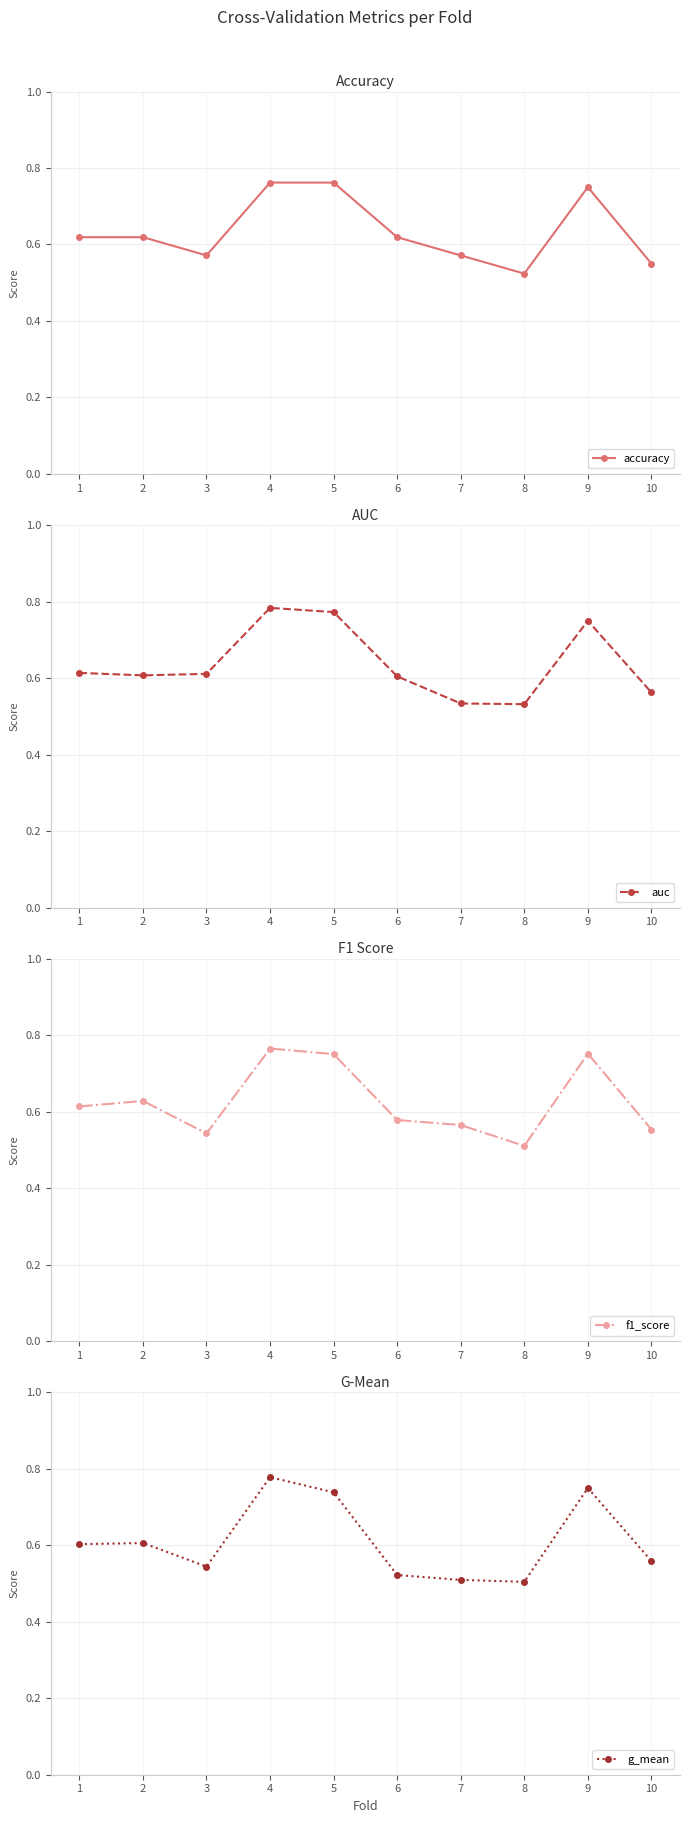

Where do g_mean and accuracy first cross each other?

3 and 4